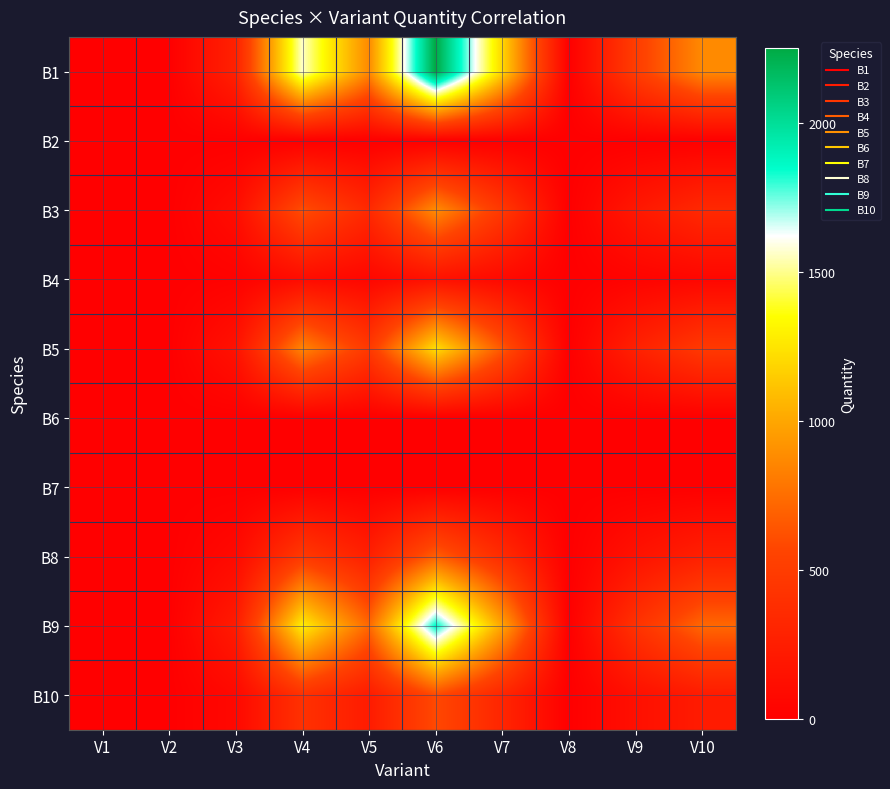

Between V4 and V6, which is larger?

V6